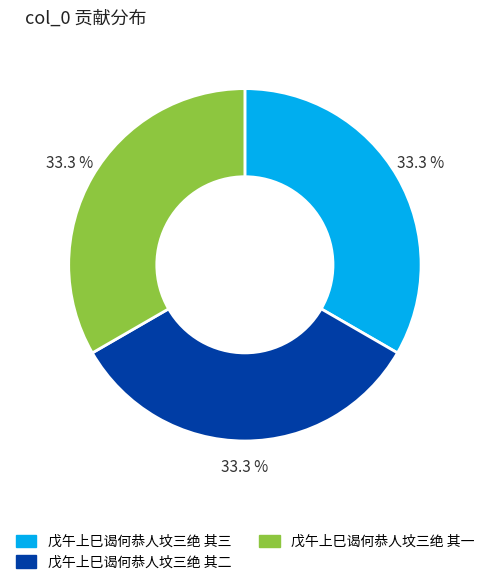

To the nearest percent, what portion does 戊午上巳谒何恭人坟三绝 其二 represent?

33%